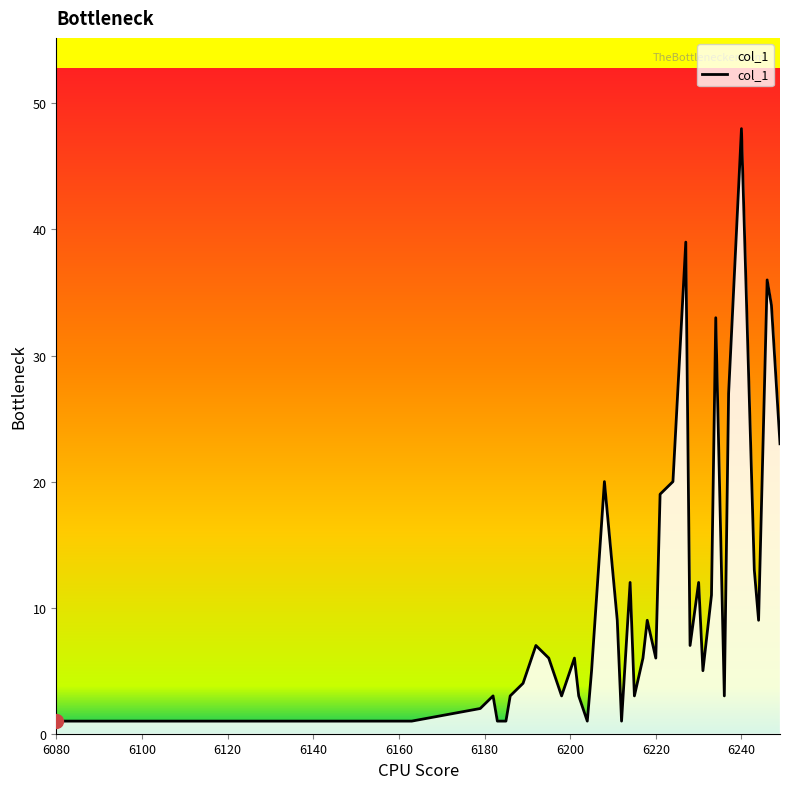

Reading left to right, extract all data points from this chart.

1	1	1	2	3	1	1	3	4	7	6	3	6	3	1	5	20	9	1	12	3	6	9	6	19	20	39	7	12	5	11	33	3	27	48	13	9	36	34	23